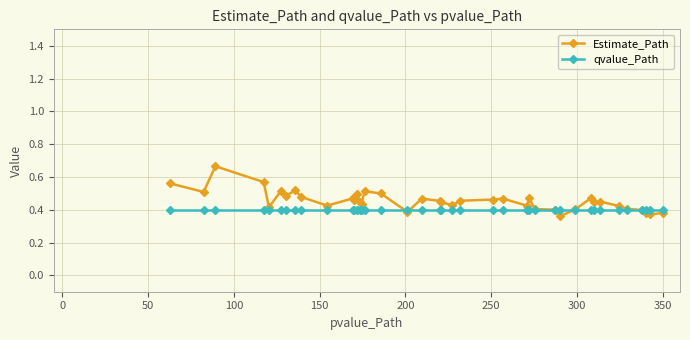

How many Estimate_Path values are between 0 and 1?

40